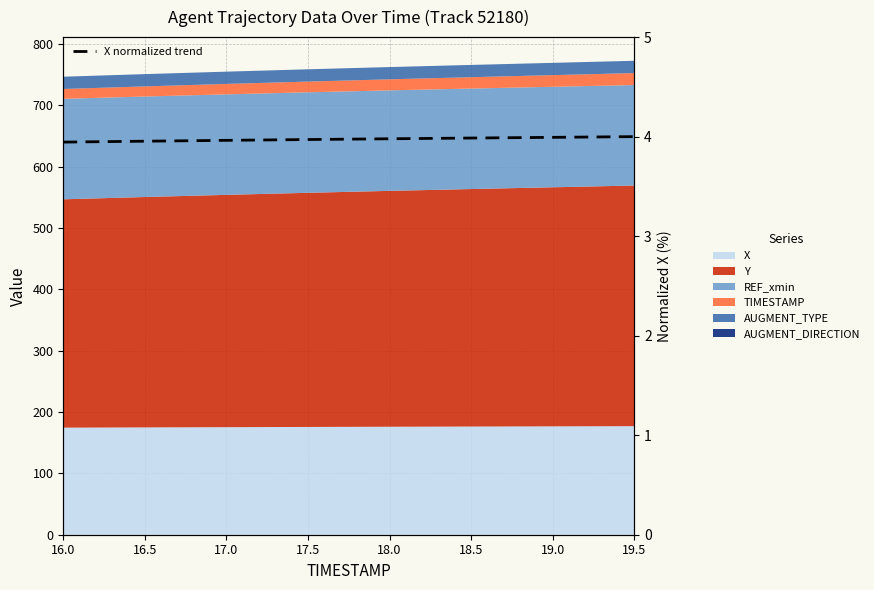

True or false: the data has more than 2 interior local peaks.

False